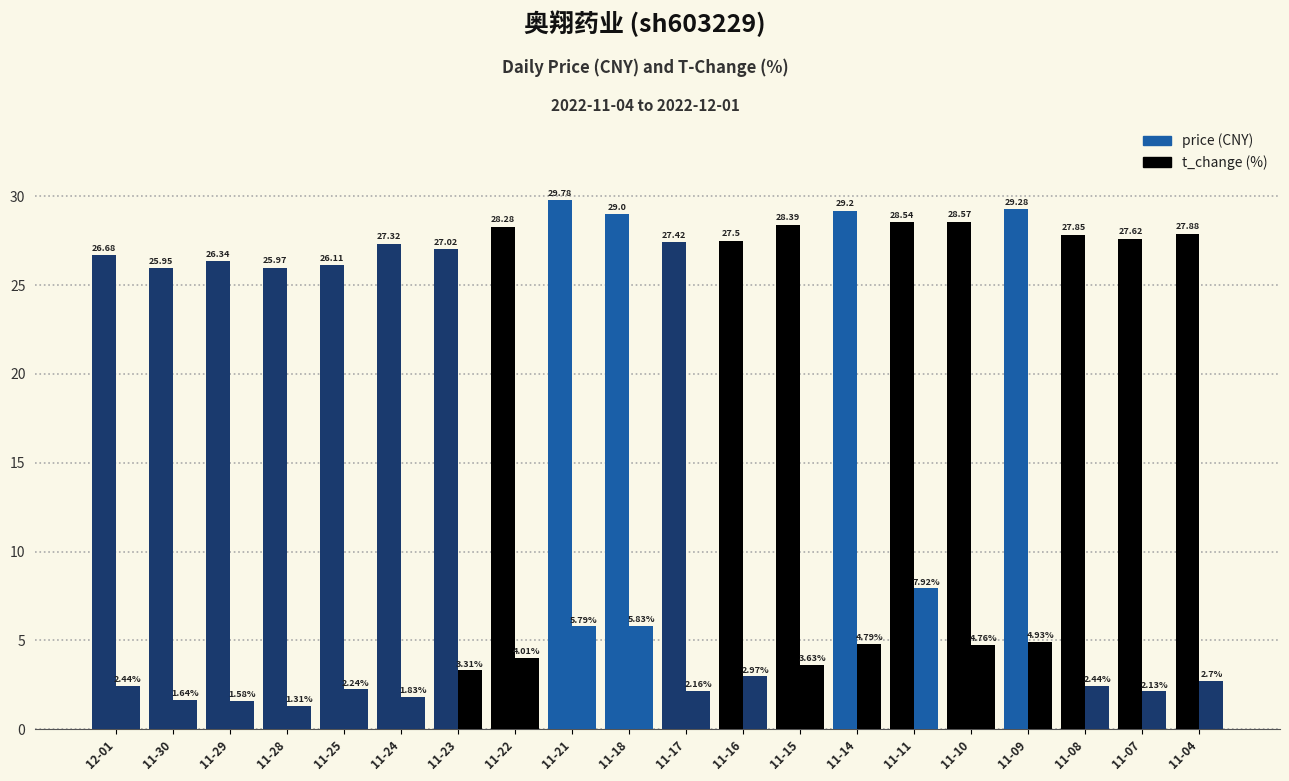

What is the label of the 9th bar from the right?

11-16